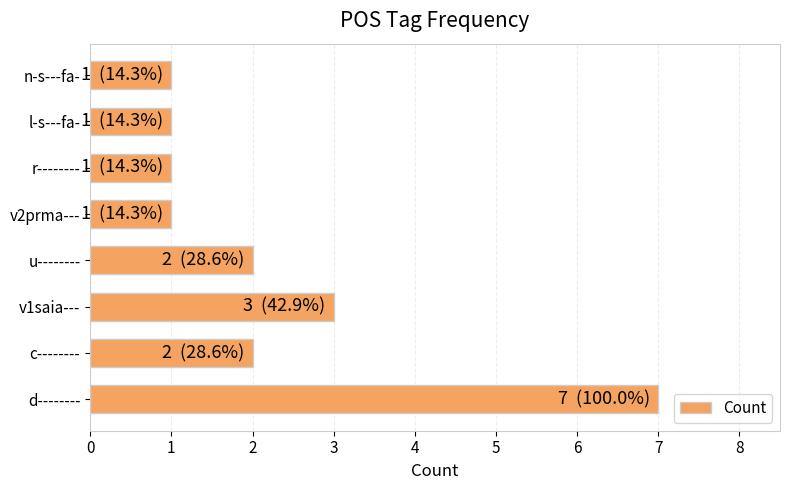

How many data points are less than 2?

4